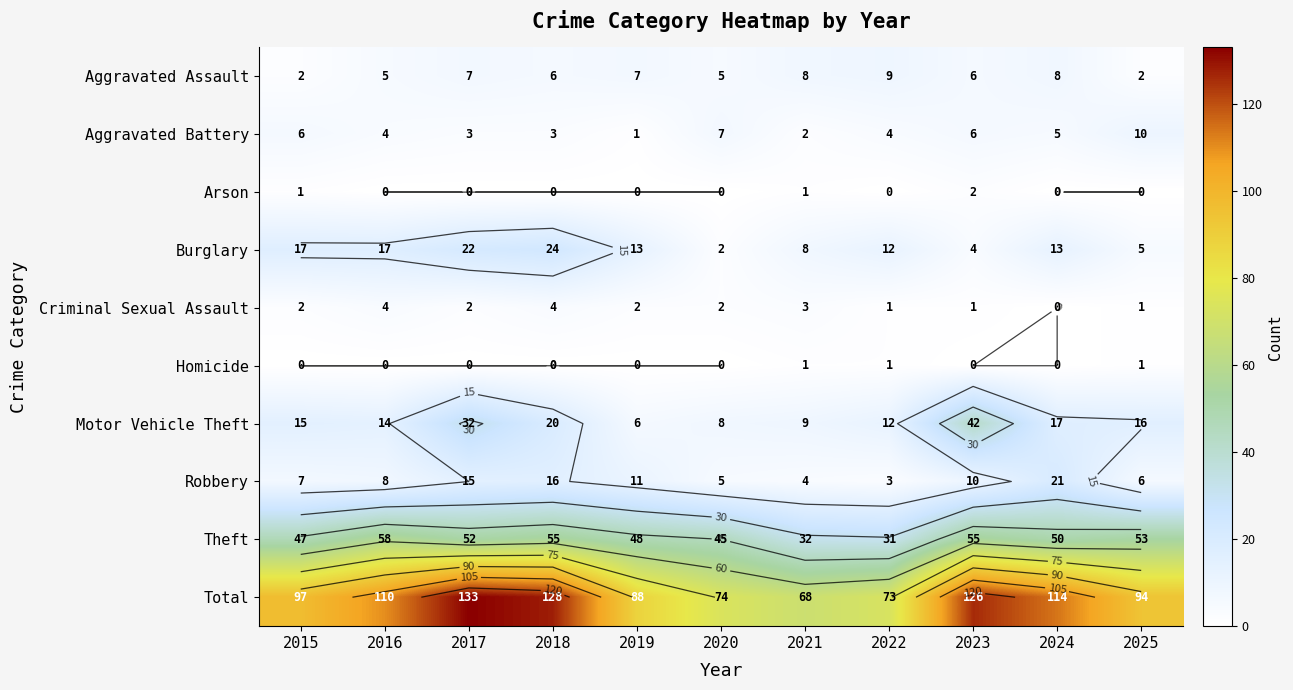

True or false: Homicide has a value of 0 at 2016.

True